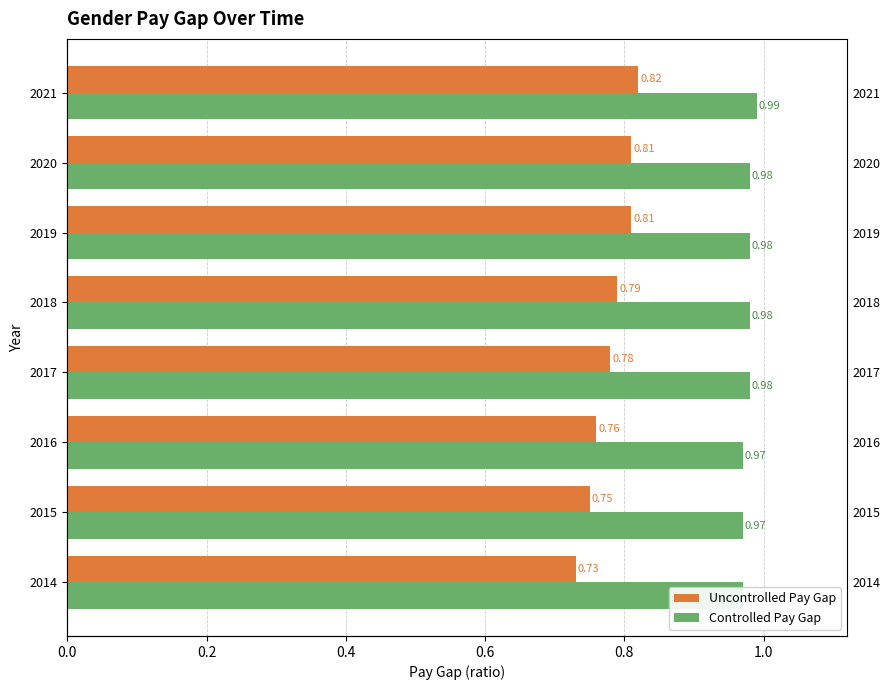

What is the sum of all Uncontrolled Pay Gap values?

6.2